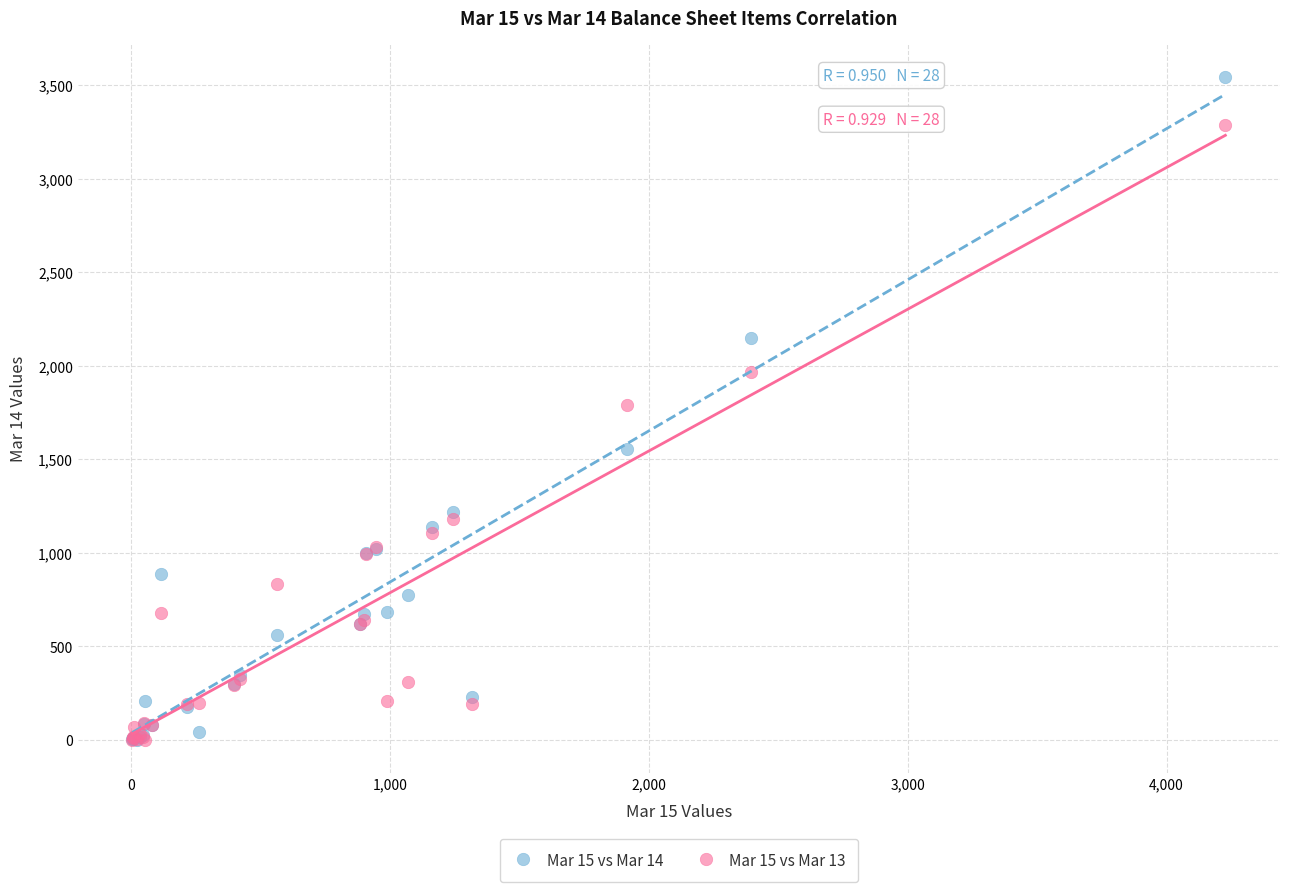

Which series has the largest Y range (max minus min)?

Mar 15 vs Mar 14